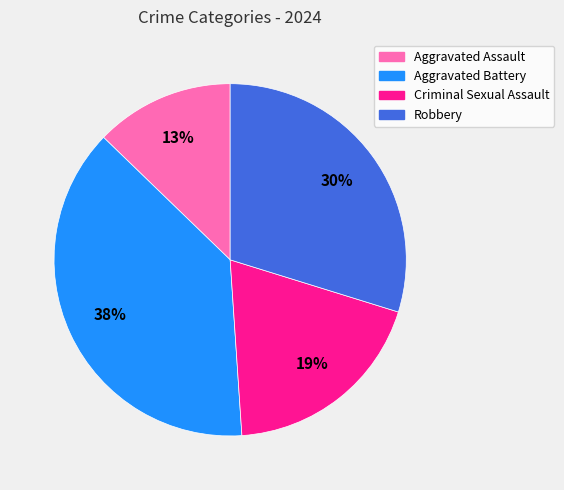

Is the sum of Aggravated Battery and Criminal Sexual Assault greater than half?

Yes